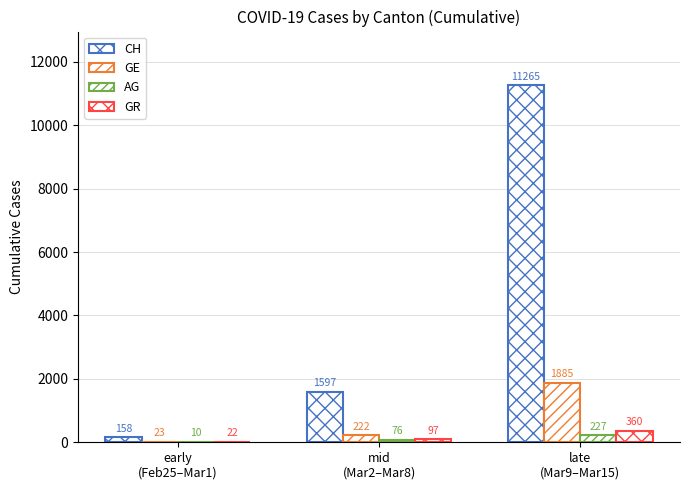

Does the chart contain stacked bars?

No